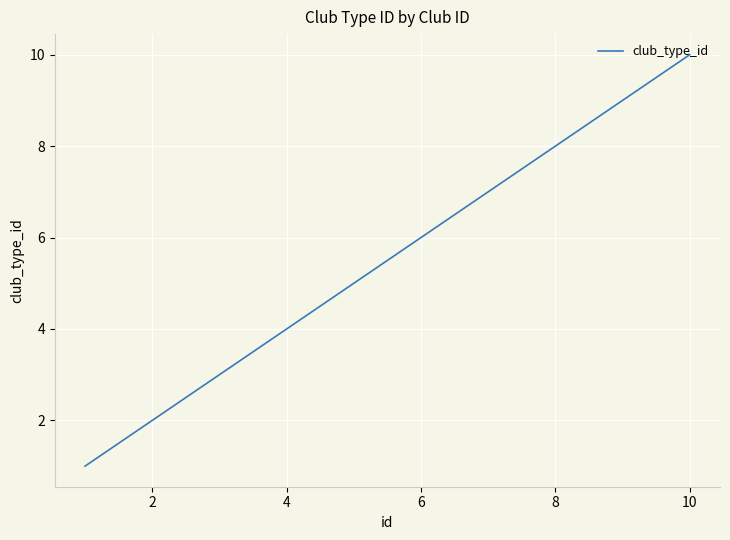

What is the greatest value displayed?

10